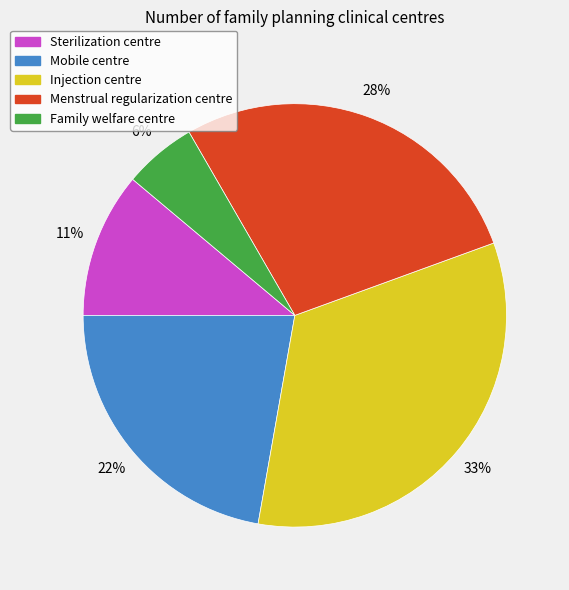

How many slices are in this pie chart?

5